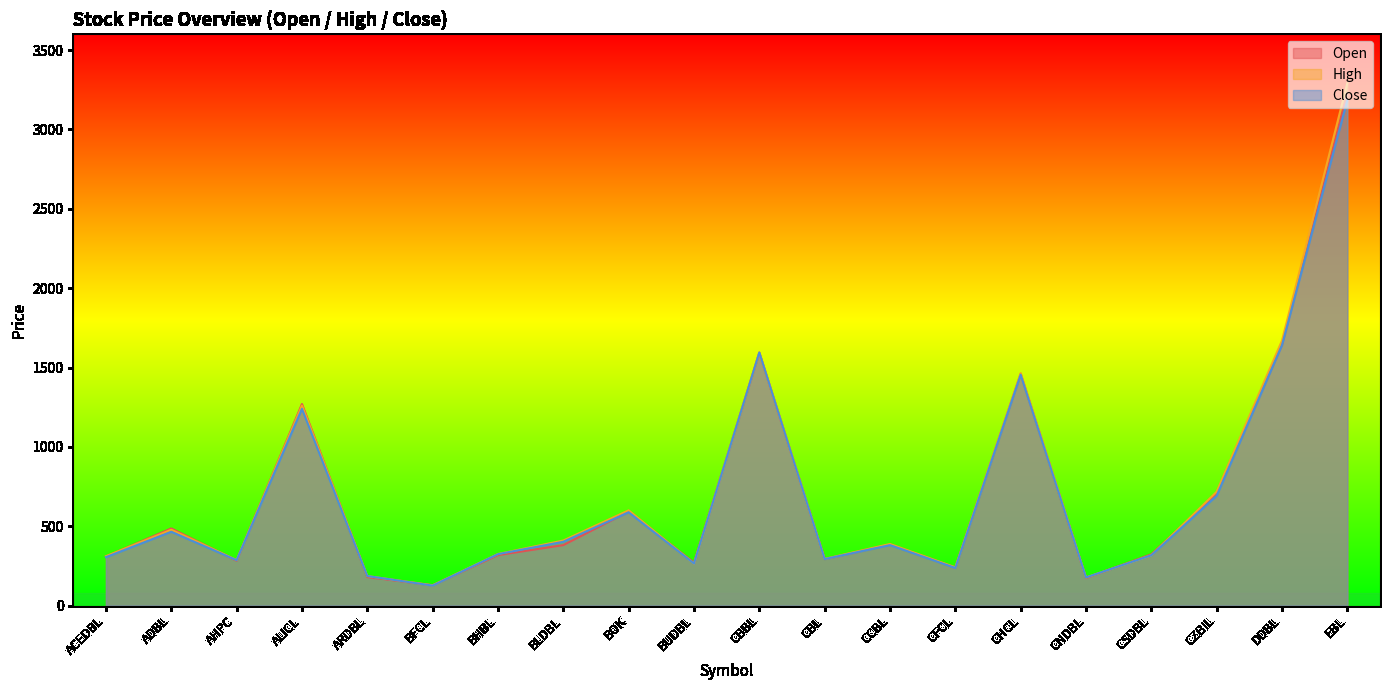

At which category does the chart reach its peak across all series?

EBL